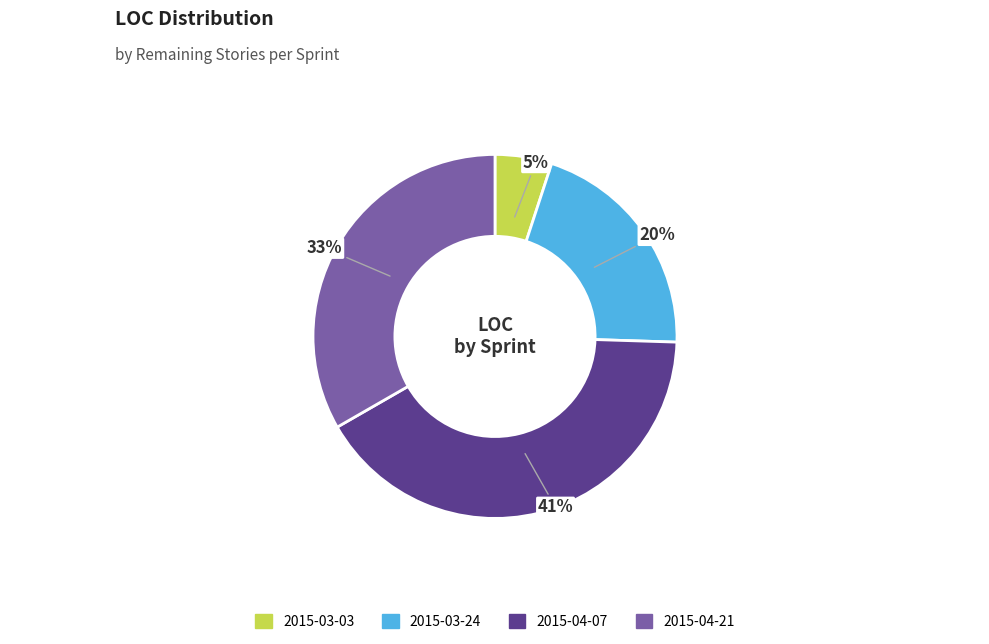

What percentage is the 2015-04-07 slice, to the nearest percent?

41%